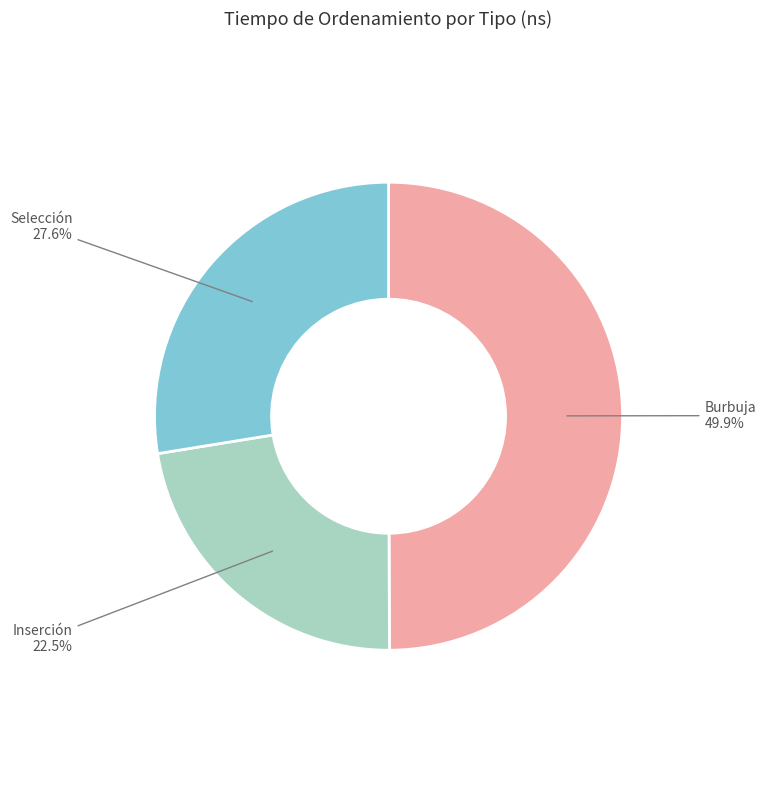

Which has a higher value, Inserción or Selección?

Selección